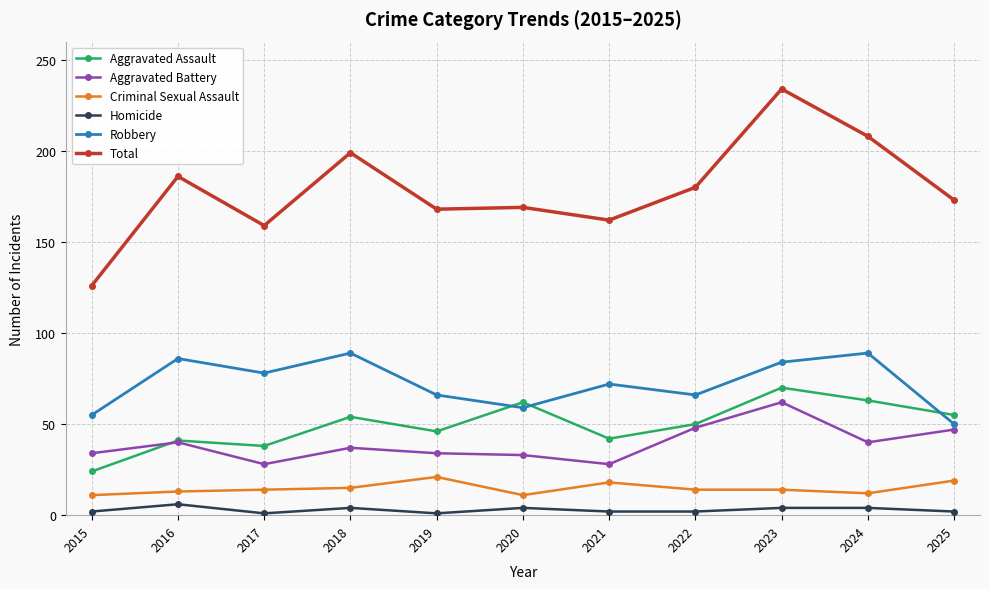

What is the spread (max minus min) of values at 2018?

195